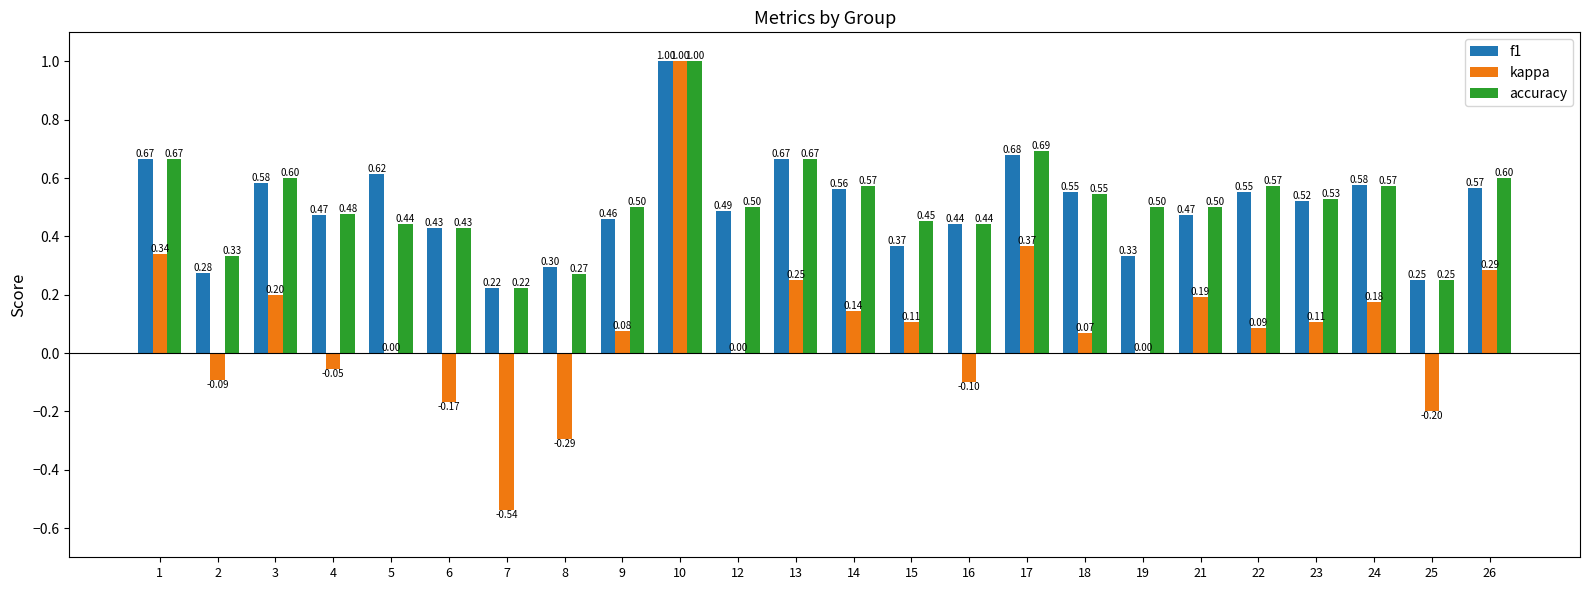

Which series changed the most between 3 and 15?

f1